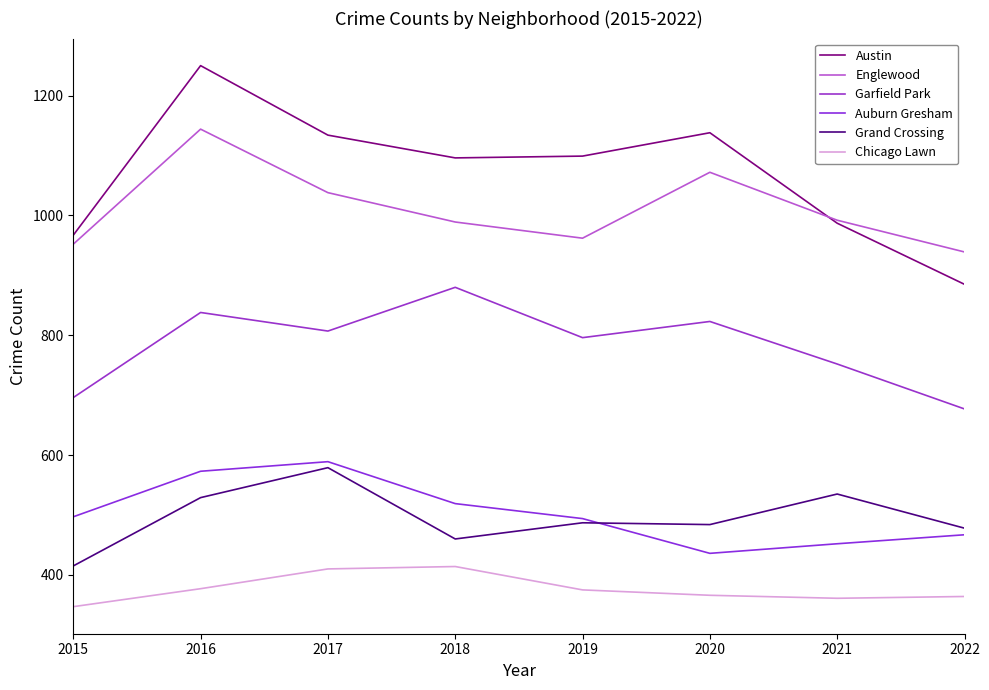

What is the difference between the second highest and minimum values in the Chicago Lawn series?

63